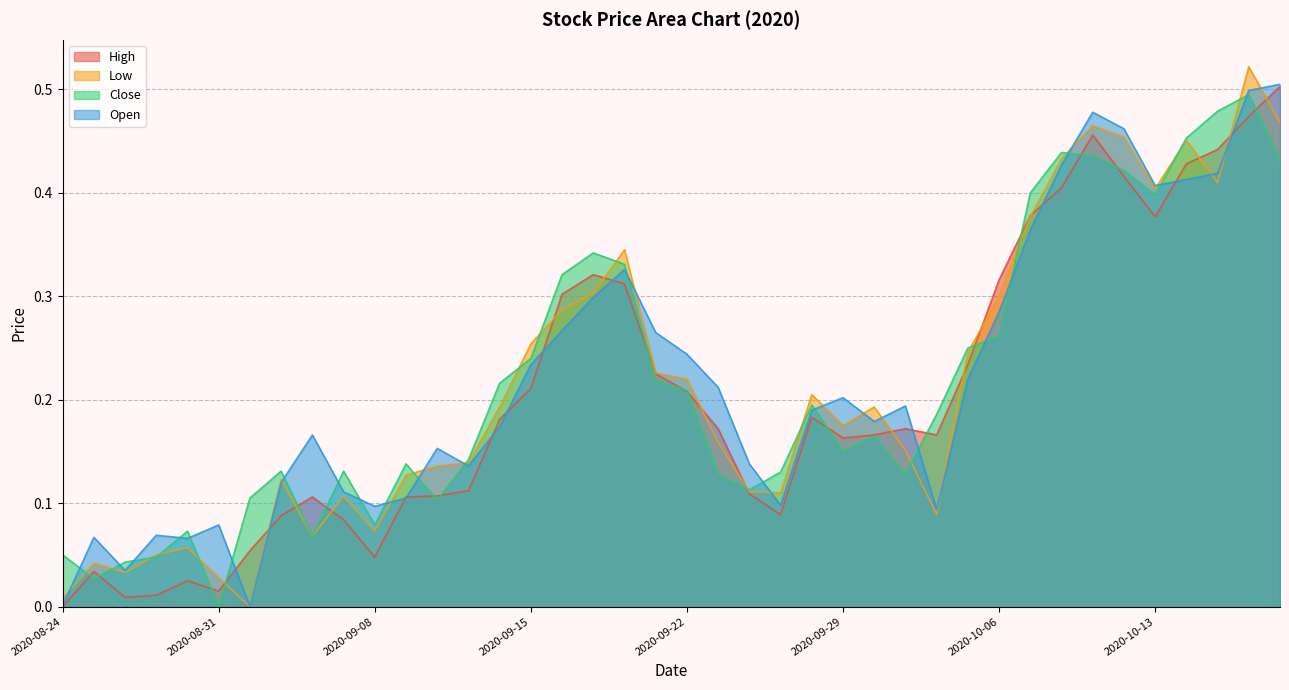

After their last crossing, which series has the higher values: High or Close?

High